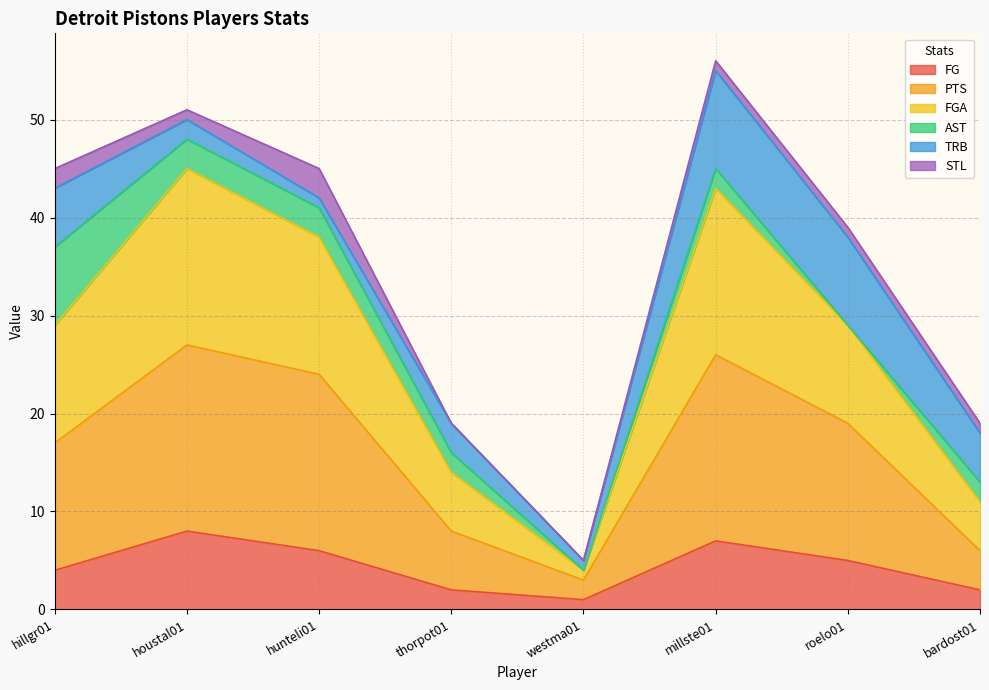

What is the maximum value for FG?

8